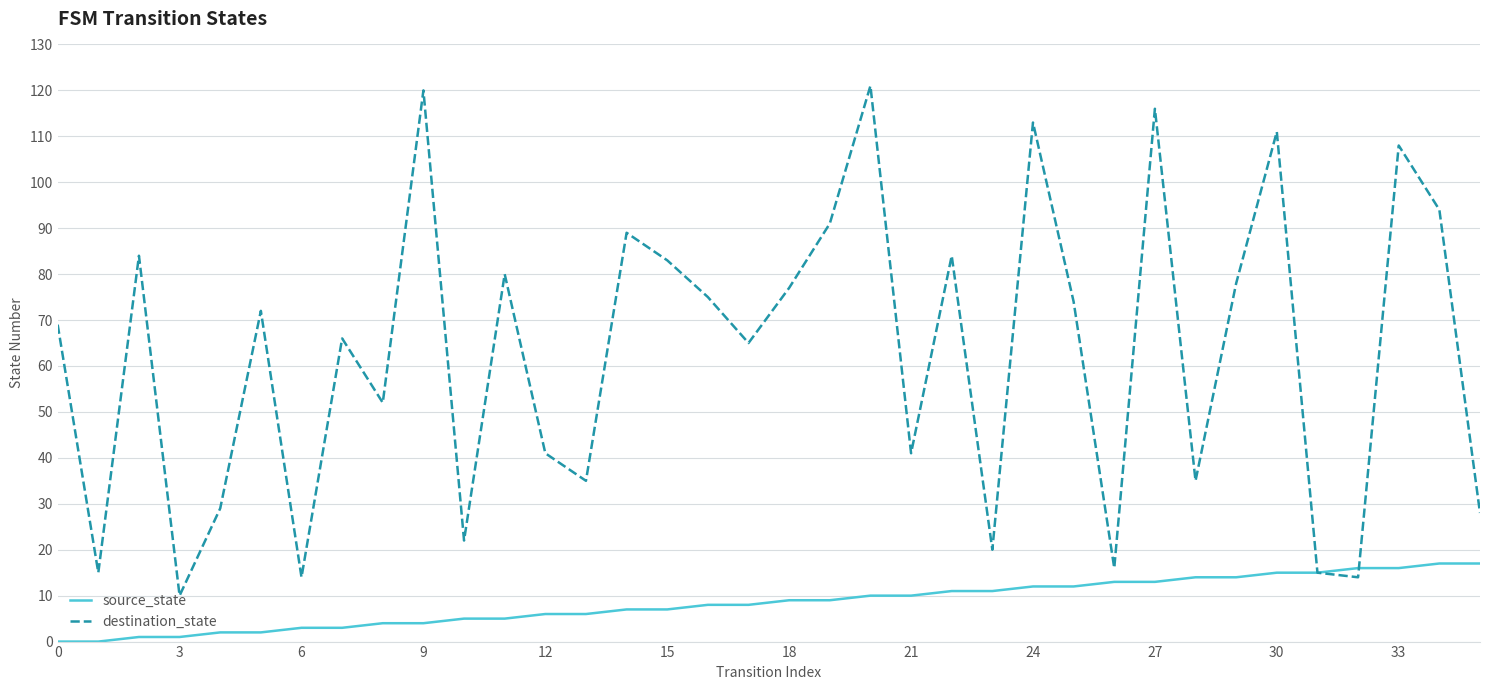

Reading left to right, list all the values displayed in this chart.

source_state: 0	0	1	1	2	2	3	3	4	4	5	5	6	6	7	7	8	8	9	9	10	10	11	11	12	12	13	13	14	14	15	15	16	16	17	17
destination_state: 69	15	84	10	29	72	14	66	52	120	22	80	41	35	89	83	75	65	77	91	121	41	84	20	113	74	16	116	35	78	111	15	14	108	94	28